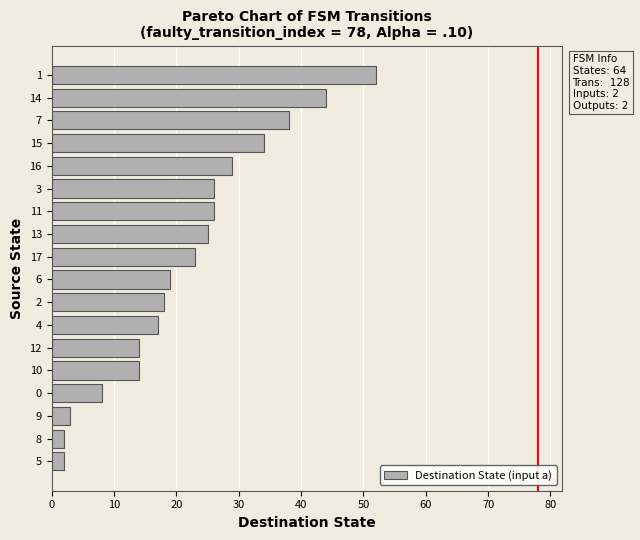

Count the number of data series in this chart.

1